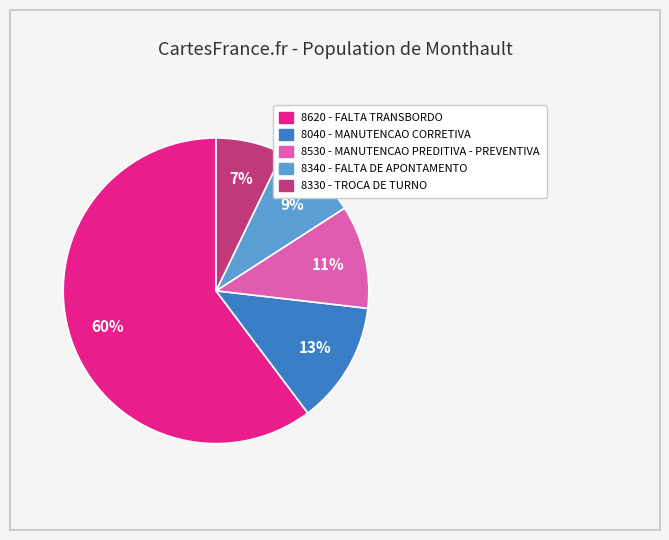

To the nearest percent, what is the difference between the 8330 - TROCA DE TURNO and 8620 - FALTA TRANSBORDO slice percentages?

53%